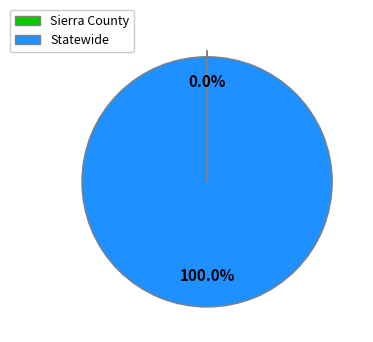

What is the largest slice in the pie chart?

Statewide